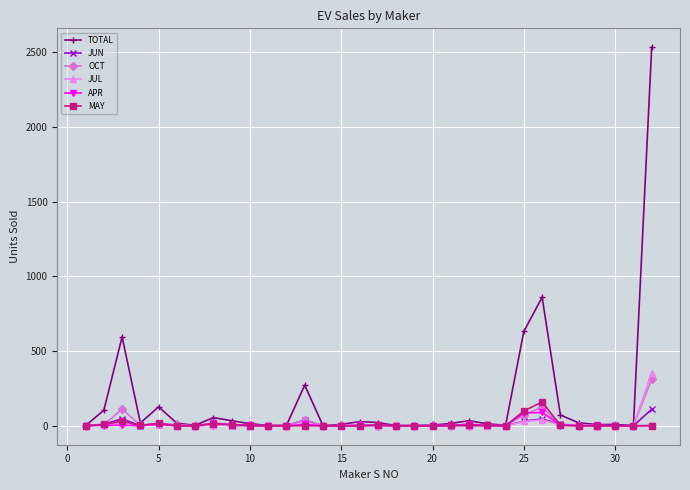

Which series has the widest spread of values?

TOTAL